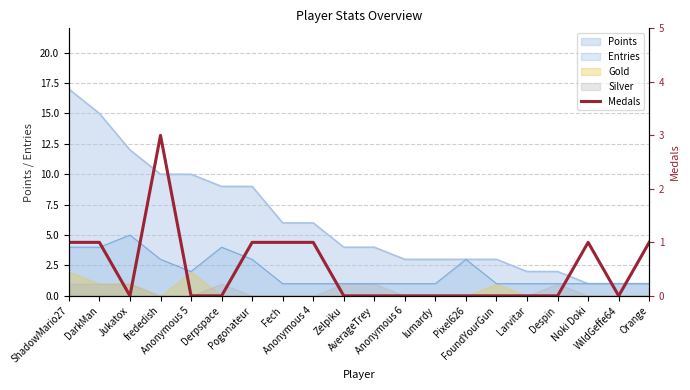

True or false: the data shows 0 at WildGeffe64.

True